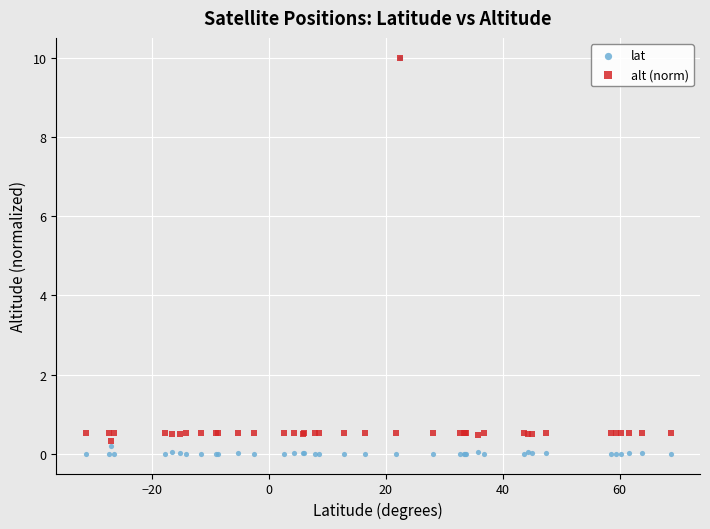

What are all the series names shown in the legend?

lat, alt (norm)